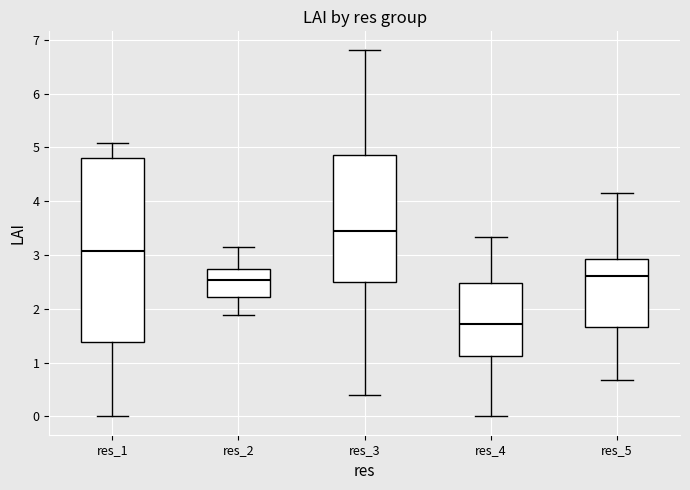

Which box's median line is the highest?

res_3